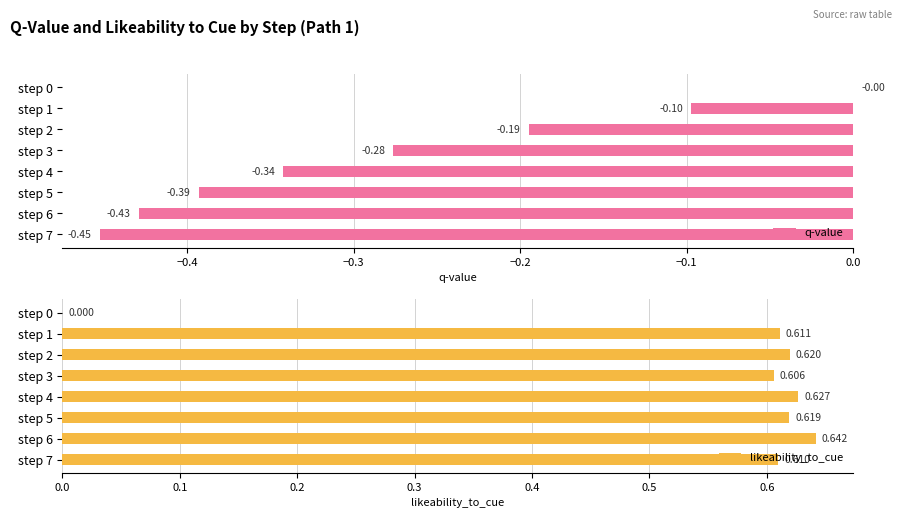

How many groups of bars are there?

8